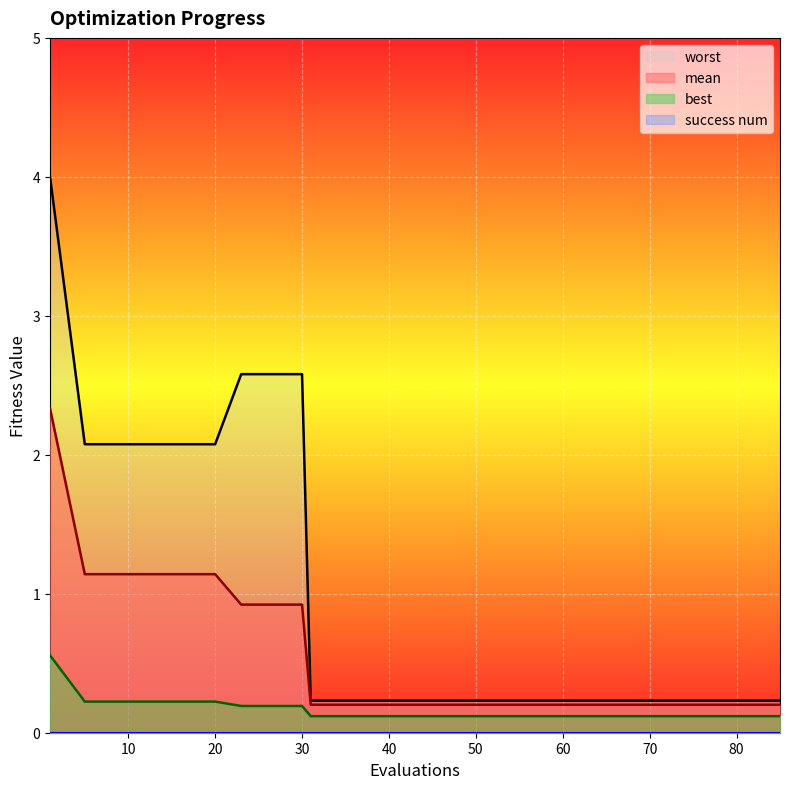

What is the approximate value of mean at 65?

0.2